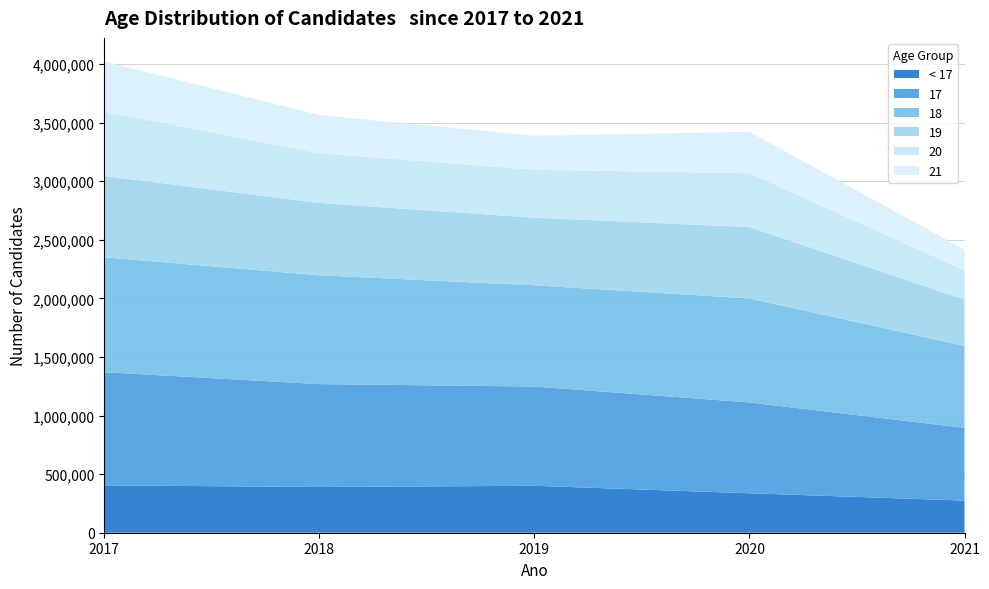

Reading right to left, extract all data points from this chart.

< 17: 2021=274318	2020=336805	2019=400661	2018=390454	2017=404148
17: 2021=620784	2020=775404	2019=847284	2018=878292	2017=965948
18: 2021=699365	2020=887715	2019=864166	2018=928789	2017=980662
19: 2021=394689	2020=609450	2019=577155	2018=617457	2017=694353
20: 2021=250690	2020=459606	2019=409378	2018=424792	2017=550471
21: 2021=177086	2020=353734	2019=290307	2018=325778	2017=427367